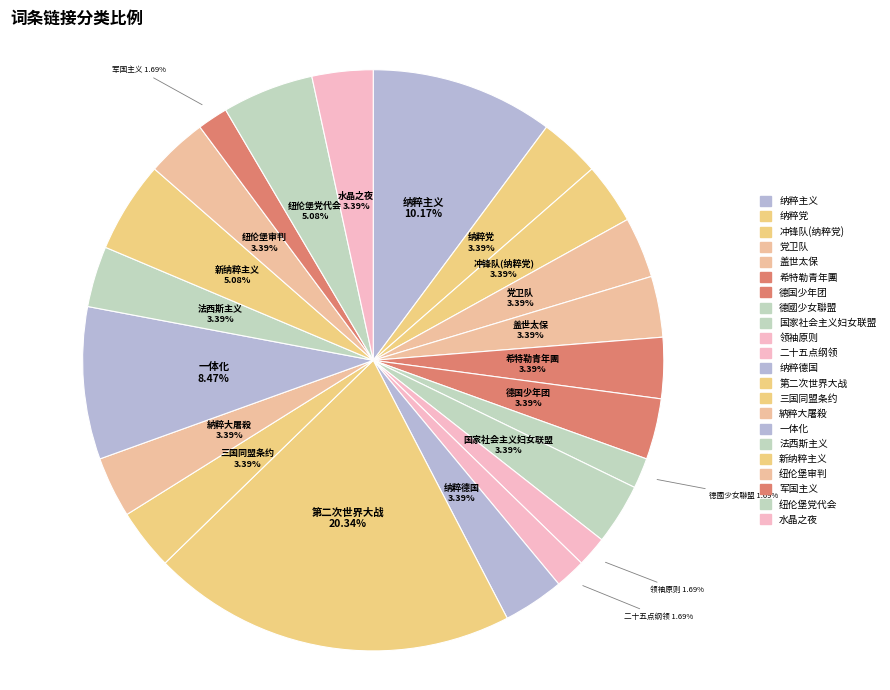

Does any single category account for the majority?

No